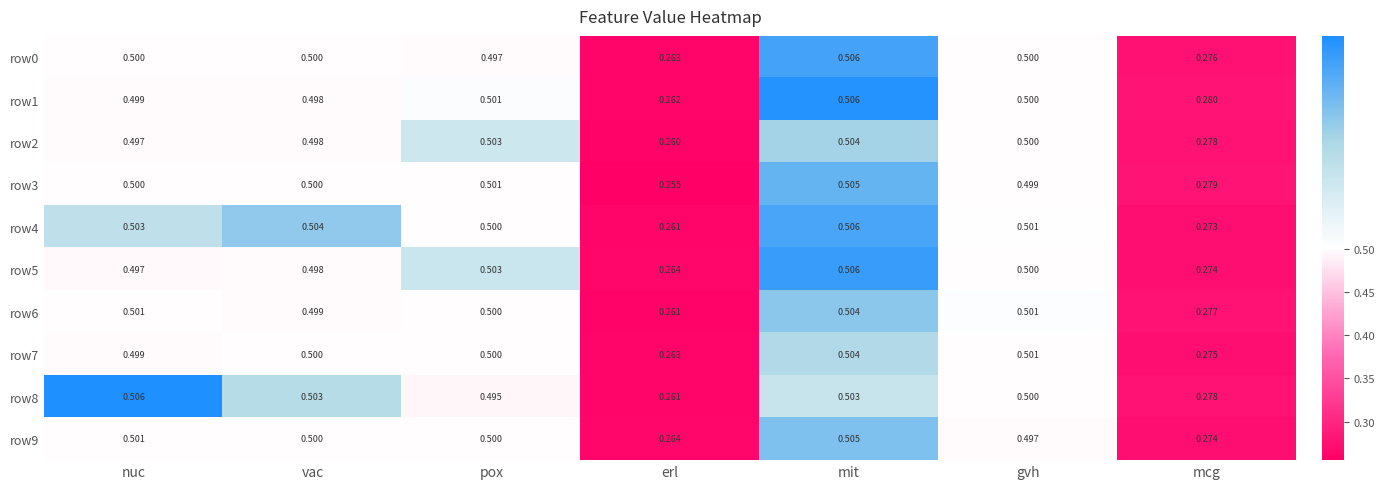

List the labels in order of row1 value, largest first.

mit, pox, gvh, nuc, vac, mcg, erl